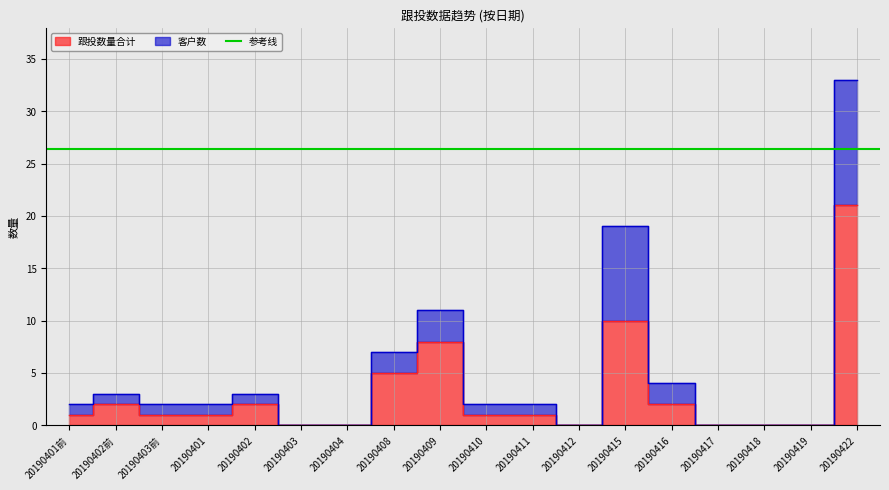

Reading left to right, list all the values displayed in this chart.

跟投数量合计: 1	2	1	1	2	0	0	5	8	1	1	0	10	2	0	0	0	21
客户数: 2	3	2	2	3	0	0	7	11	2	2	0	19	4	0	0	0	33